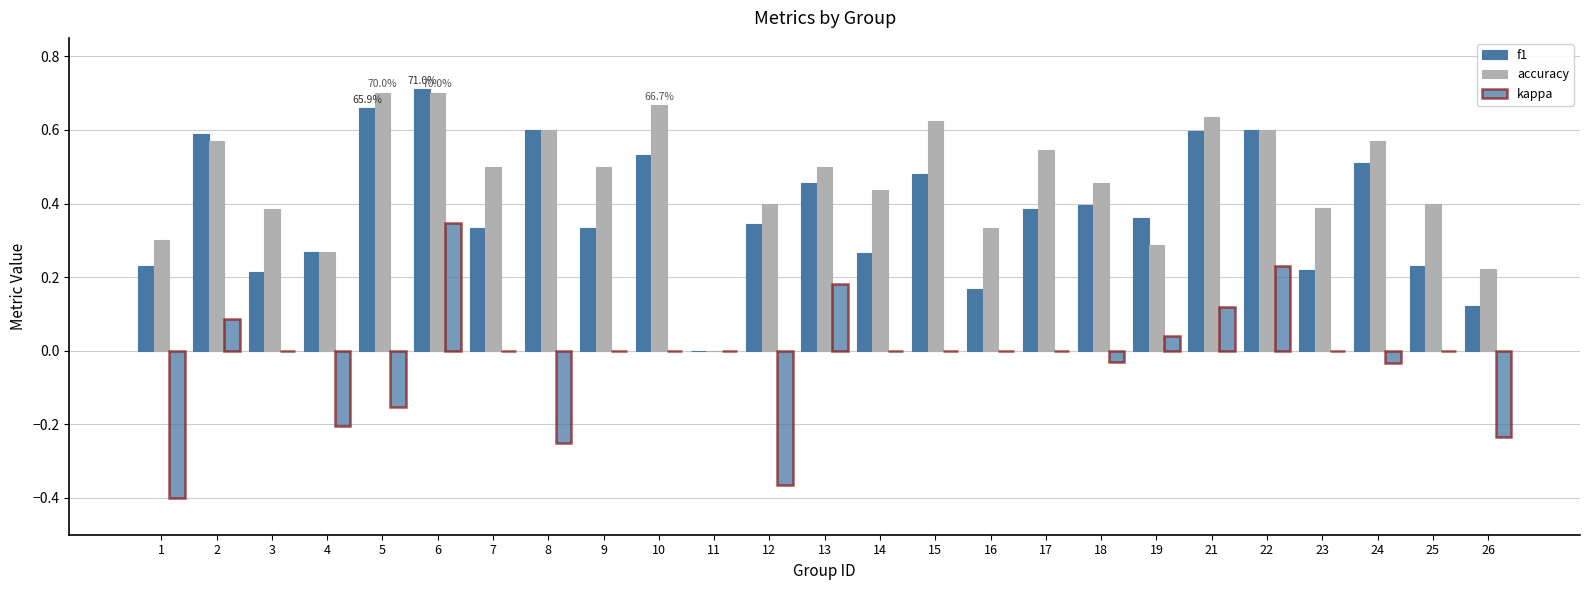

Are the bars horizontal?

No